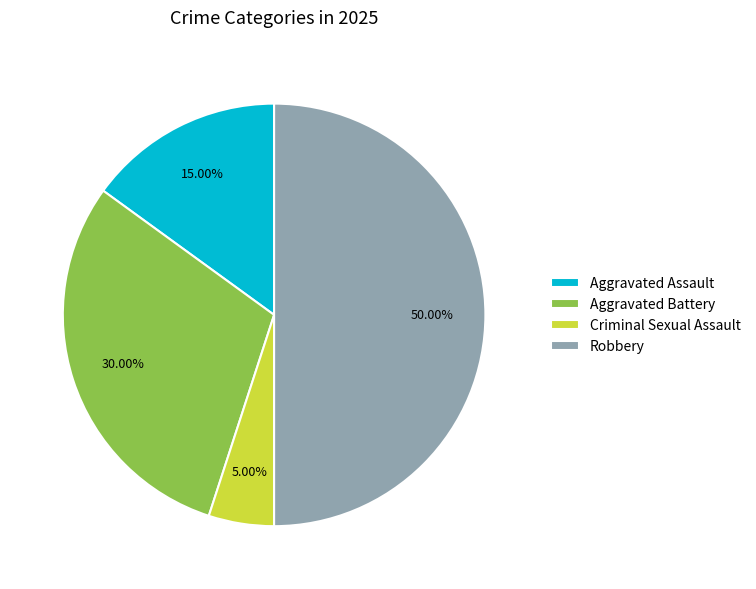

To the nearest percent, what is the difference between the Criminal Sexual Assault and Robbery slice percentages?

45%